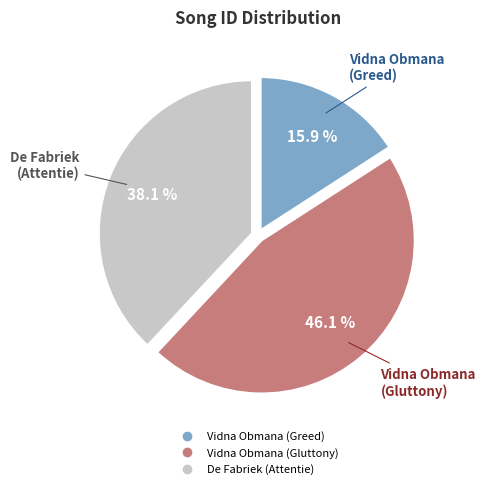

To the nearest percent, what is the difference between the largest and smallest slice percentages?

30%